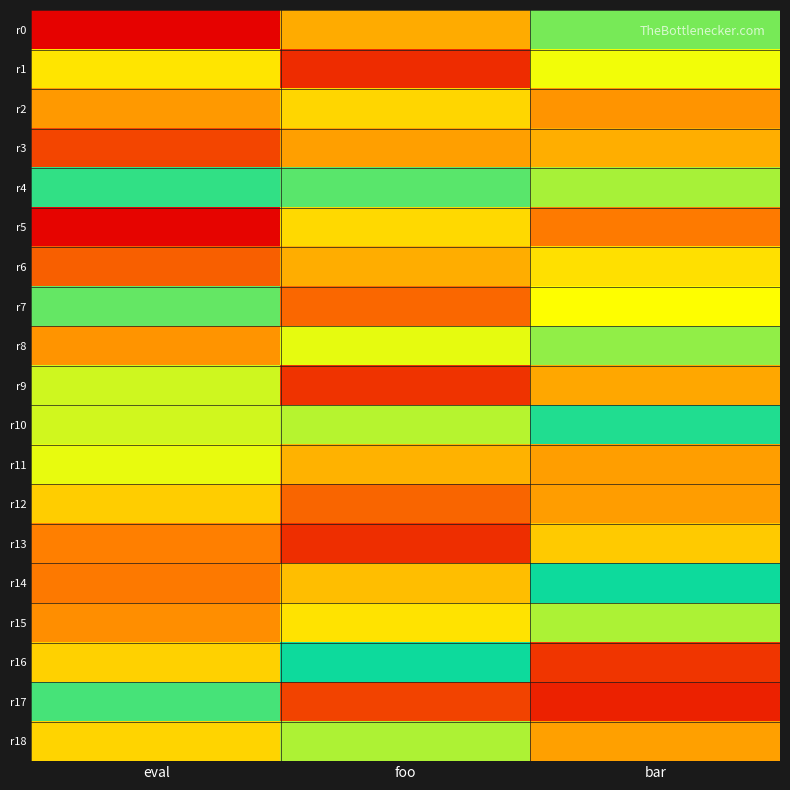

Which series has the widest spread of values?

r16